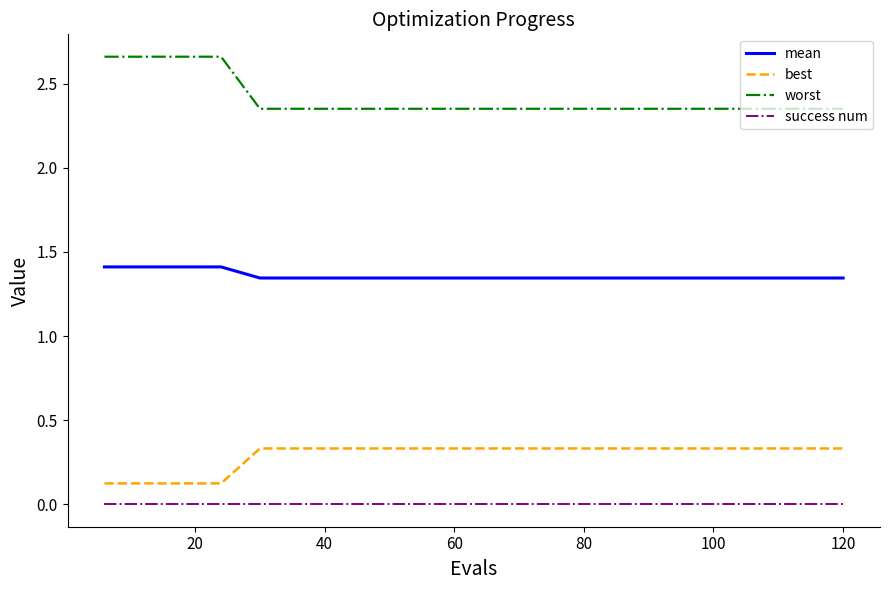

True or false: success num and worst intersect in this chart.

False